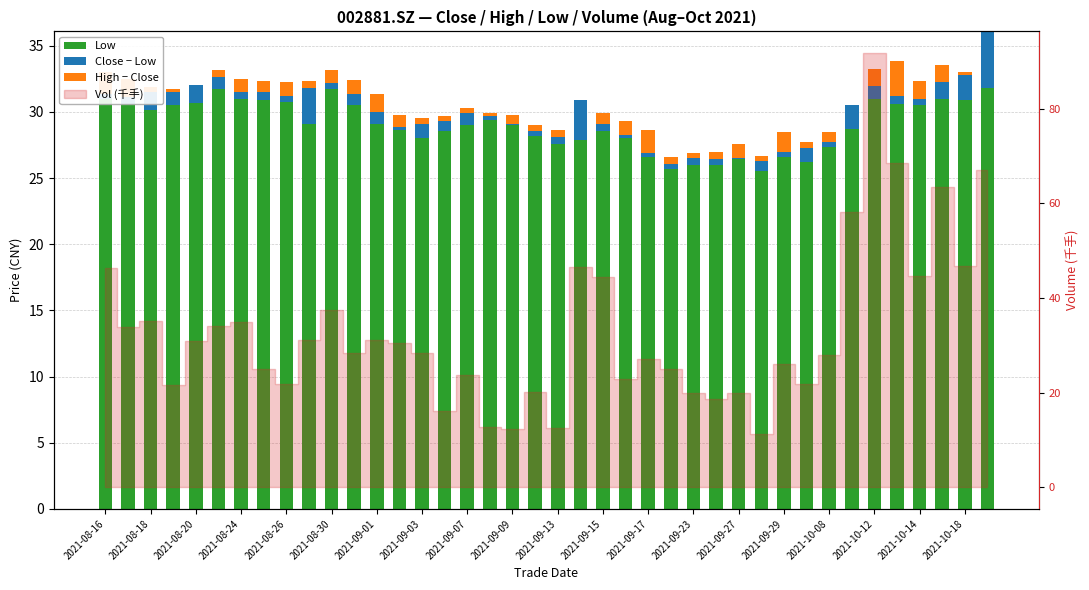

Which series has the widest spread of values?

Low